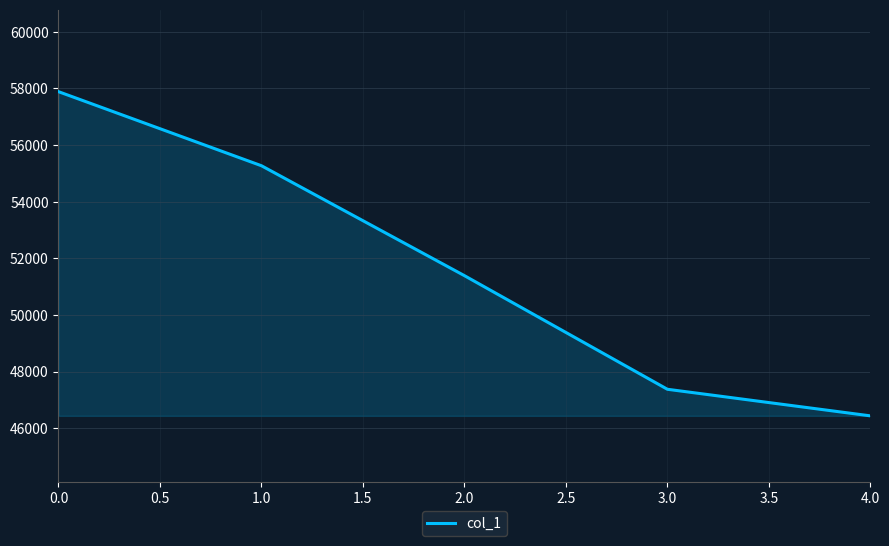

What is the maximum value shown in the chart?

57887